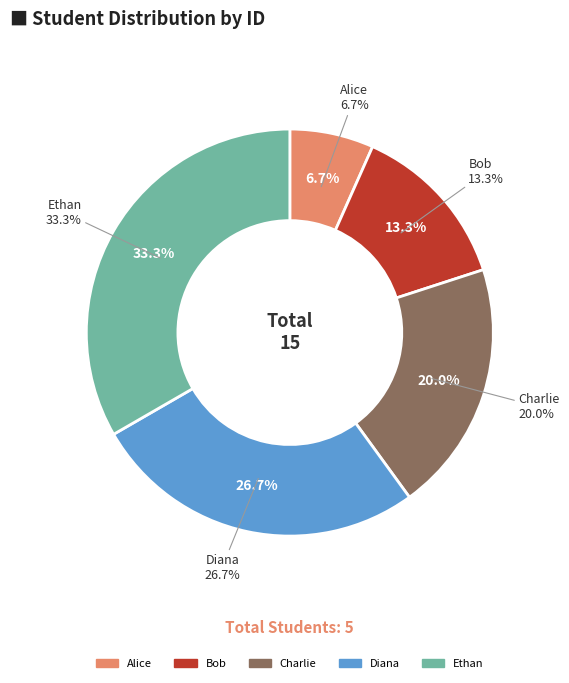

How many segments does this pie chart have?

5